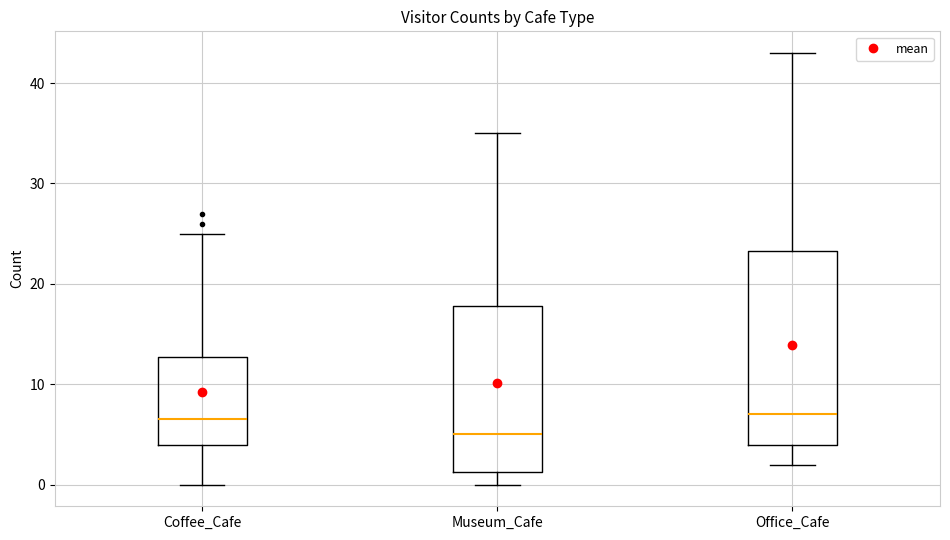

Reading left to right, transcribe this box plot: for each box, give where its median line is, the range the box spans, and where its two whiskers end, as read against the y-axis. The values are not printed on the chart, so give them approximately, as read against the axis.

Coffee_Cafe: median 7, box 4 to 13, whiskers 0 to 25
Museum_Cafe: median 5, box 1 to 18, whiskers 0 to 35
Office_Cafe: median 7, box 4 to 23, whiskers 2 to 43